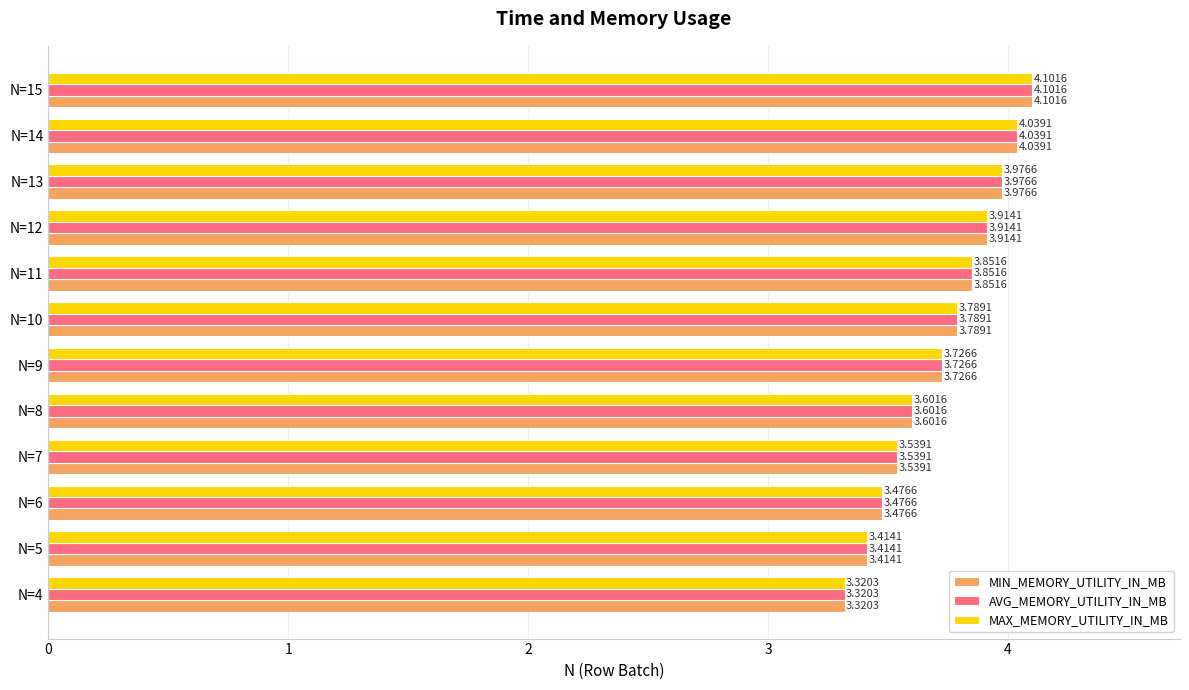

Count the number of categories in the chart.

12